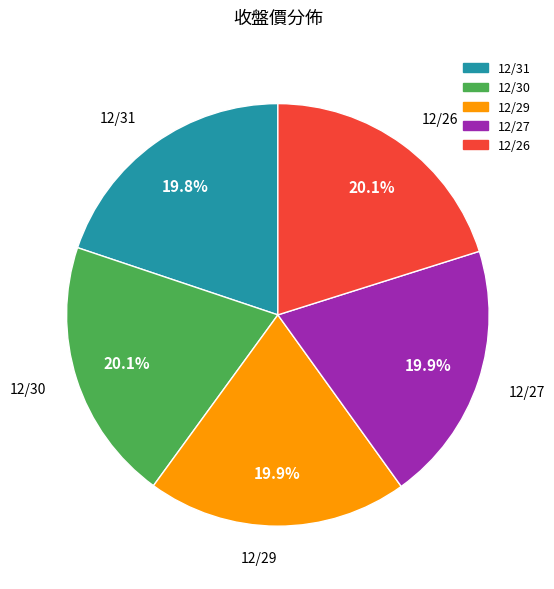

Count the number of slices in the pie.

5